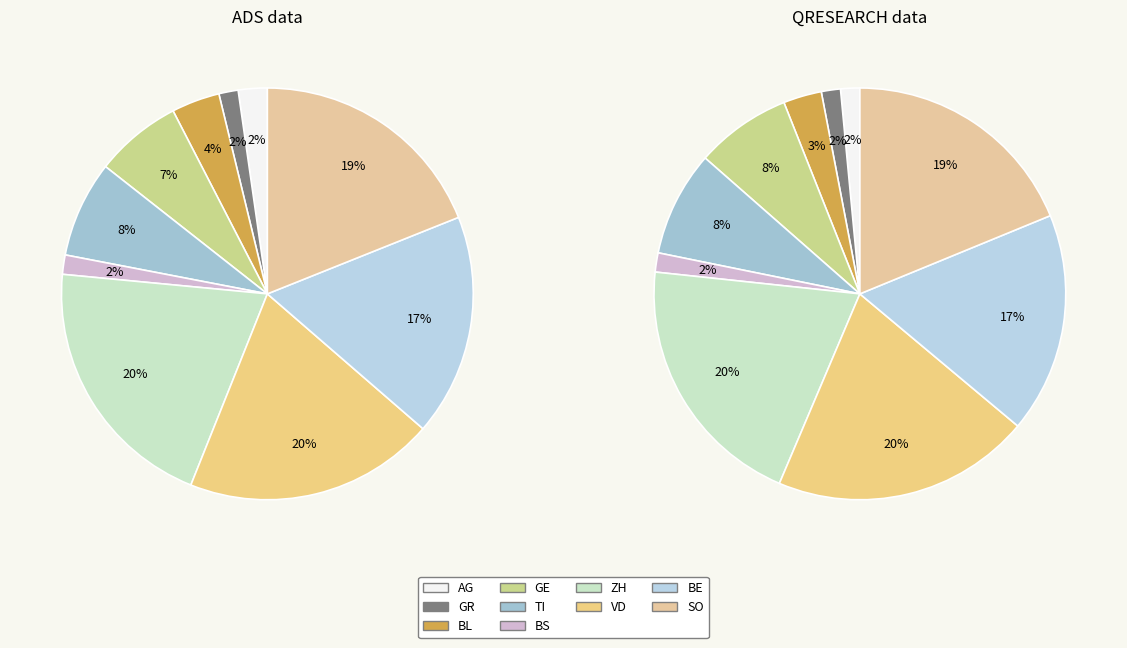

To the nearest percent, what portion does AG represent?

2%